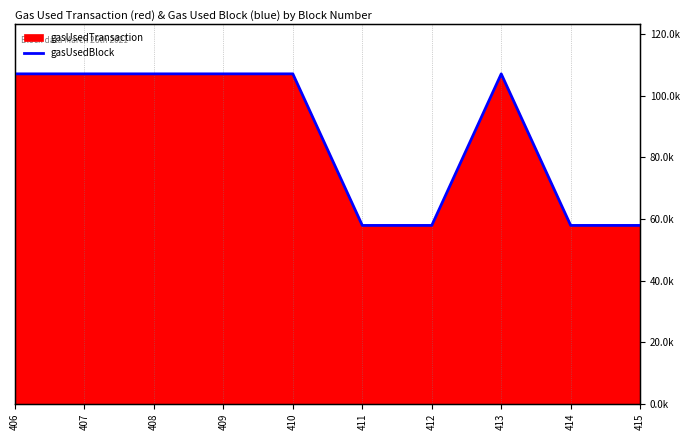

Rank the categories by value from lowest to highest.

411, 412, 414, 415, 406, 407, 408, 409, 410, 413